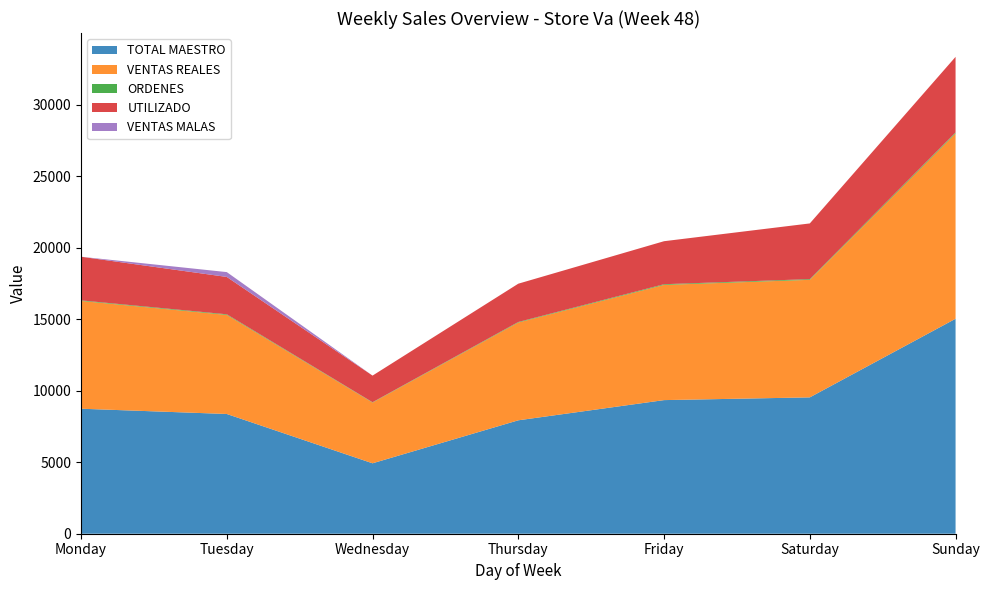

Reading right to left, list all the values displayed in this chart.

TOTAL MAESTRO: Sunday=15026.0	Saturday=9531.0	Friday=9340.0	Thursday=7928.0	Wednesday=4923.0	Tuesday=8370.0	Monday=8738.0
VENTAS REALES: Sunday=12953.2	Saturday=8216.2	Friday=8051.6	Thursday=6834.4	Wednesday=4243.9	Tuesday=6924.1	Monday=7532.6
ORDENES: Sunday=68.0	Saturday=50.0	Friday=49.0	Thursday=38.0	Wednesday=24.0	Tuesday=44.0	Monday=41.0
UTILIZADO: Sunday=5285.7	Saturday=3892.7	Friday=3006.5	Thursday=2677.2	Wednesday=1861.9	Tuesday=2611.7	Monday=3051.0
VENTAS MALAS: Sunday=0.0	Saturday=0.0	Friday=0.0	Thursday=0.0	Wednesday=0.0	Tuesday=338.0	Monday=0.0